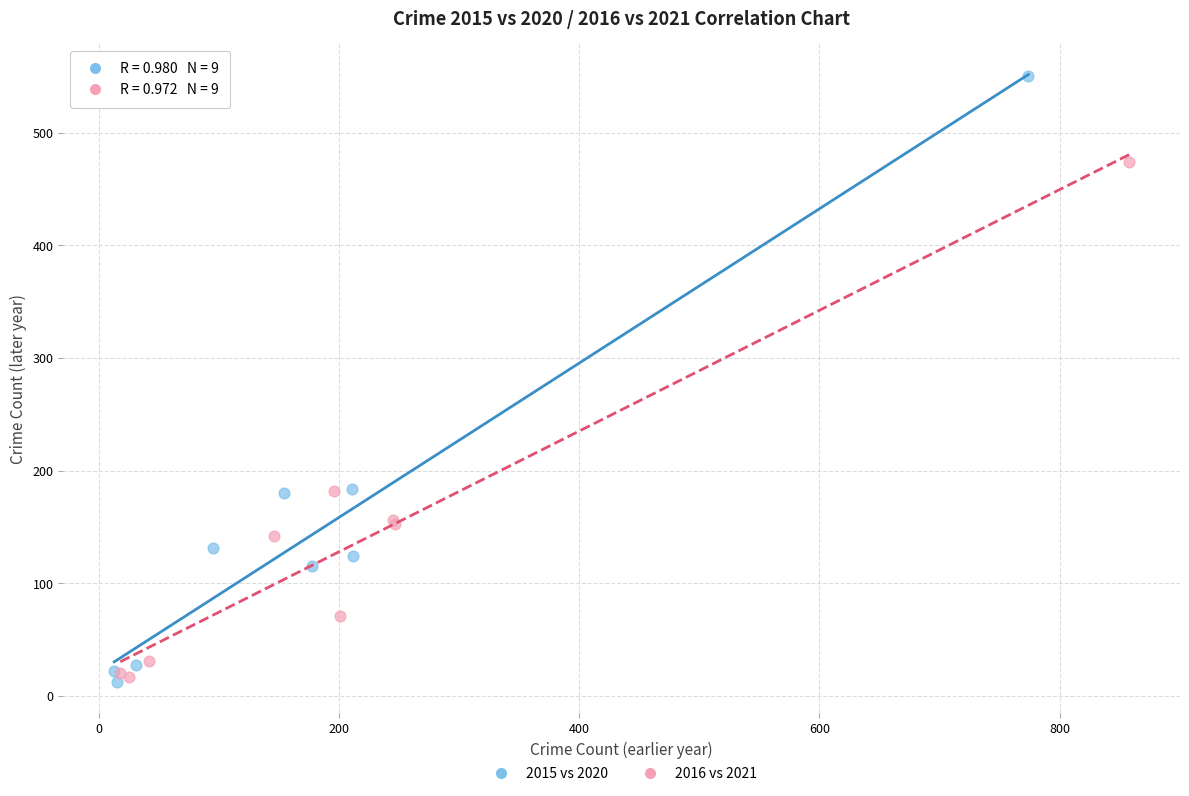

Which series reaches the maximum Y coordinate?

2015 vs 2020